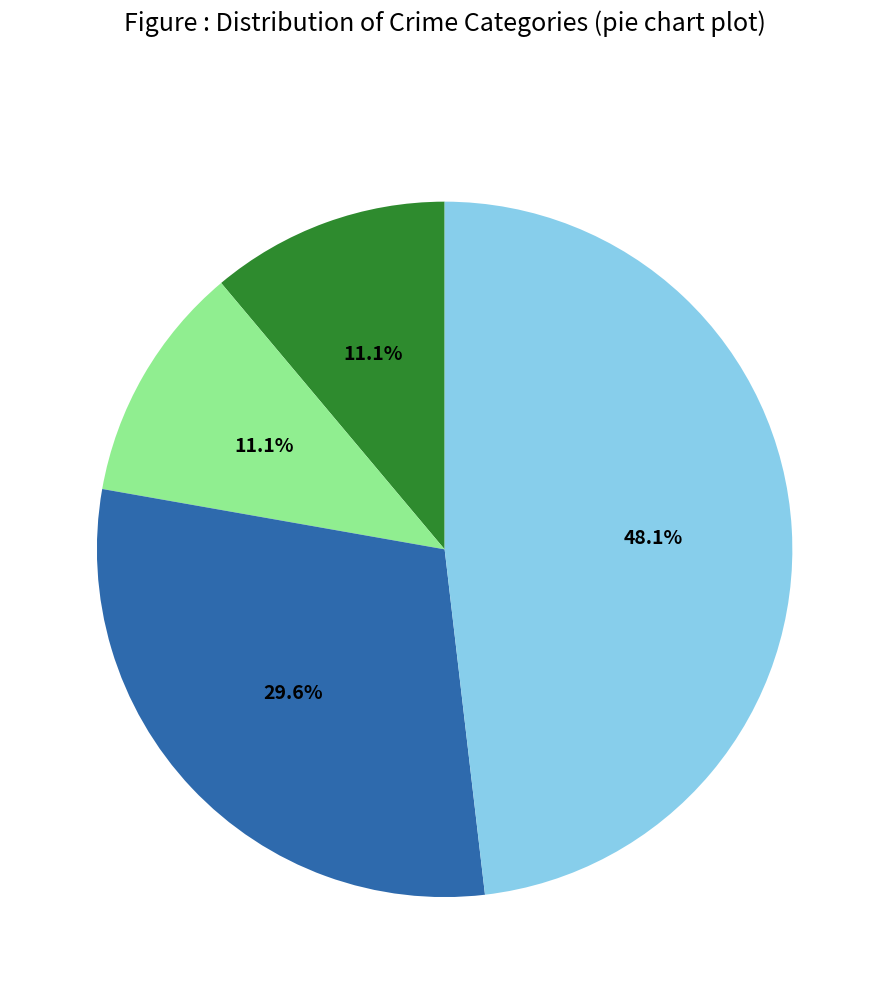

Is there any slice that represents more than half of the pie?

No